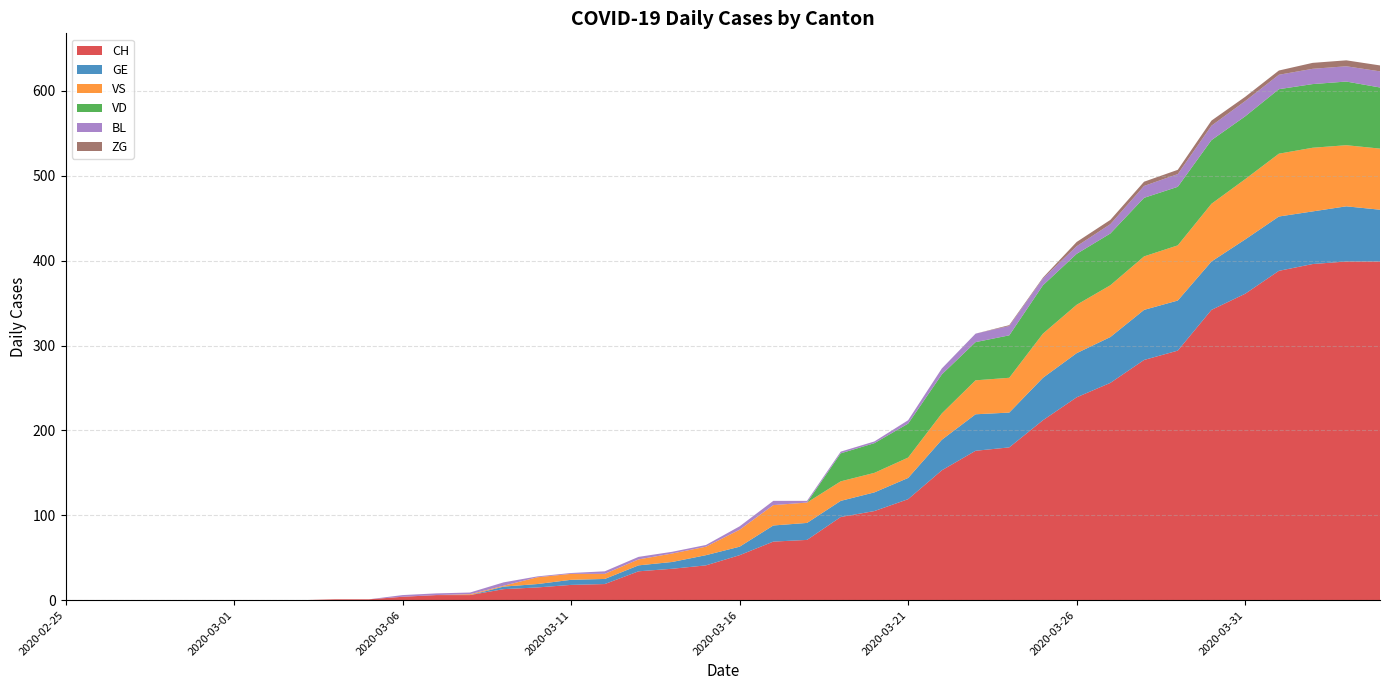

Reading right to left, transcribe all the data shown in this chart.

CH: 399	399	396	388	361	342	294	283	256	239	212	180	176	153	119	105	98	71	69	53	41	37	34	19	18	15	13	6	6	4	1	1	0	0	0	0	0	0	0	0
GE: 61	65	62	64	64	57	59	59	54	52	50	41	43	36	25	22	19	20	19	10	12	8	7	6	6	4	3	0	0	0	0	0	0	0	0	0	0	0	0	0
VS: 72	72	75	74	71	68	65	63	61	57	52	41	40	31	24	23	23	24	24	20	10	10	7	6	7	8	1	1	0	0	0	0	0	0	0	0	0	0	0	0
VD: 72	75	75	76	74	75	69	69	61	60	57	50	45	46	40	35	33	0	0	0	0	0	0	0	0	0	0	0	0	0	0	0	0	0	0	0	0	0	0	0
BL: 19	18	18	17	18	17	15	14	11	9	8	11	10	7	4	2	2	2	5	4	2	2	3	3	1	1	4	2	2	2	0	0	0	0	0	0	0	0	0	0
ZG: 7	7	7	5	5	6	5	5	5	5	1	1	0	0	0	0	0	0	0	0	0	0	0	0	0	0	0	0	0	0	0	0	0	0	0	0	0	0	0	0